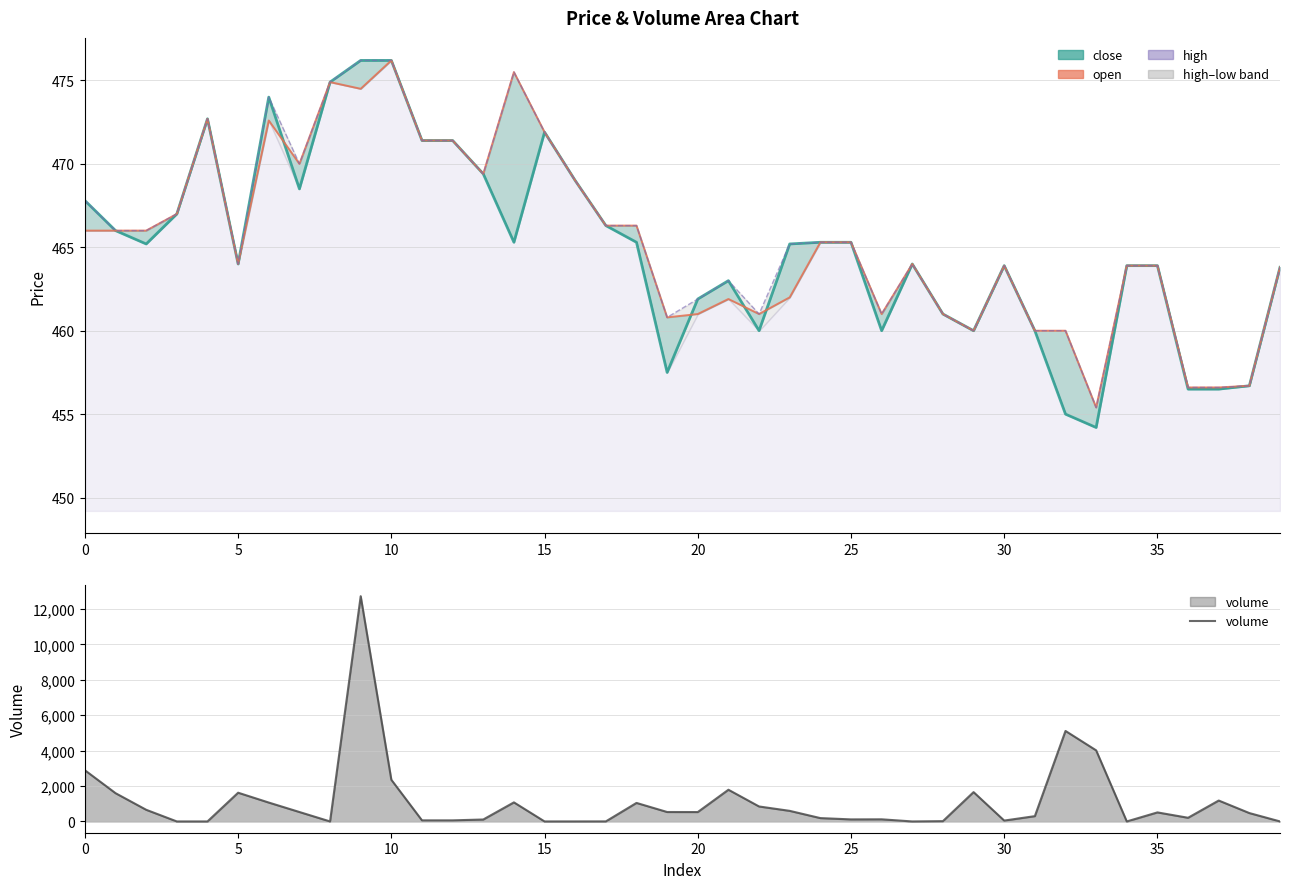

Which category has the highest value across all series?

9